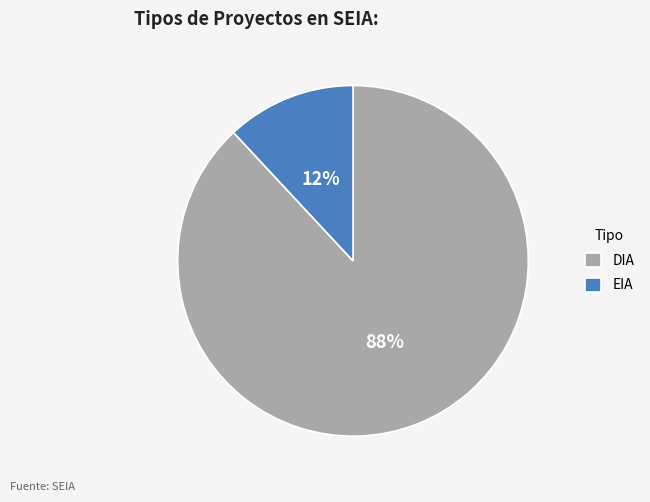

Combined, do DIA and EIA account for over 50%?

Yes